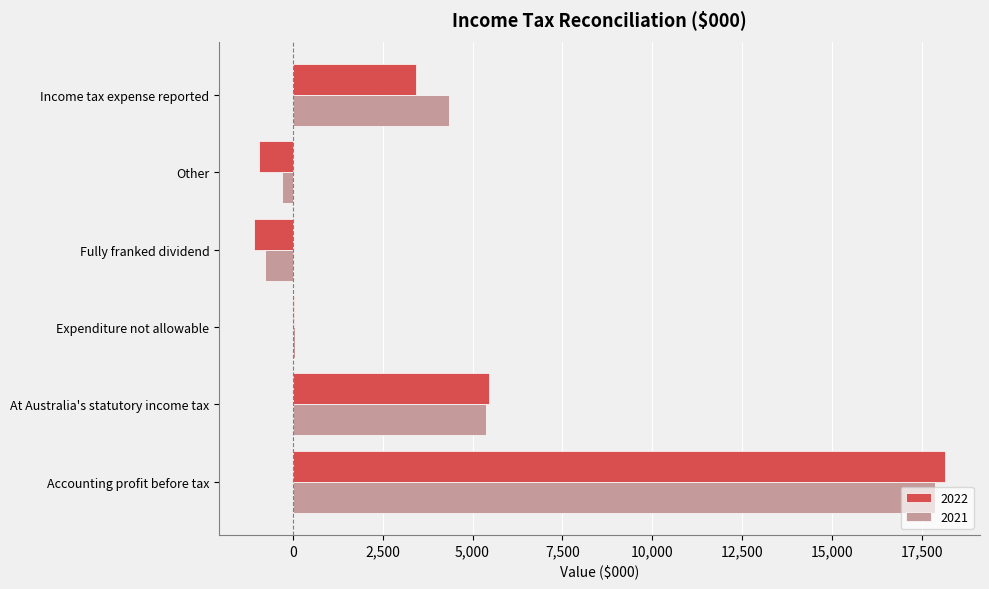

What are all the series names shown in the legend?

2022, 2021